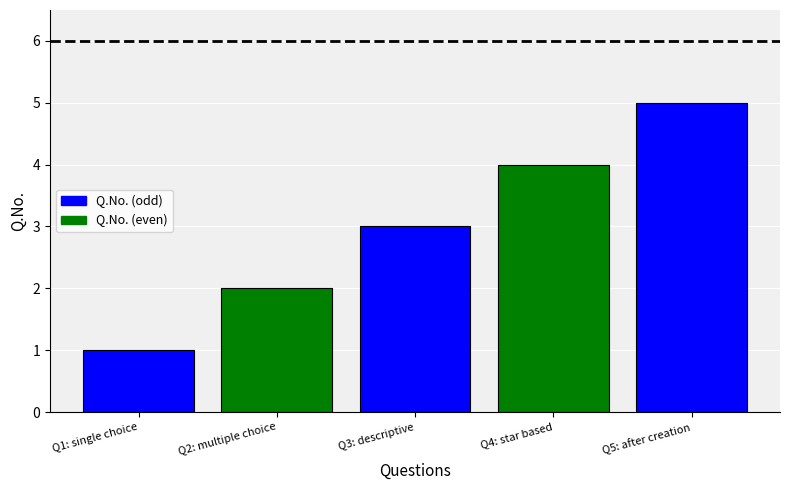

Which label corresponds to the smallest value in the chart?

Q1: single choice